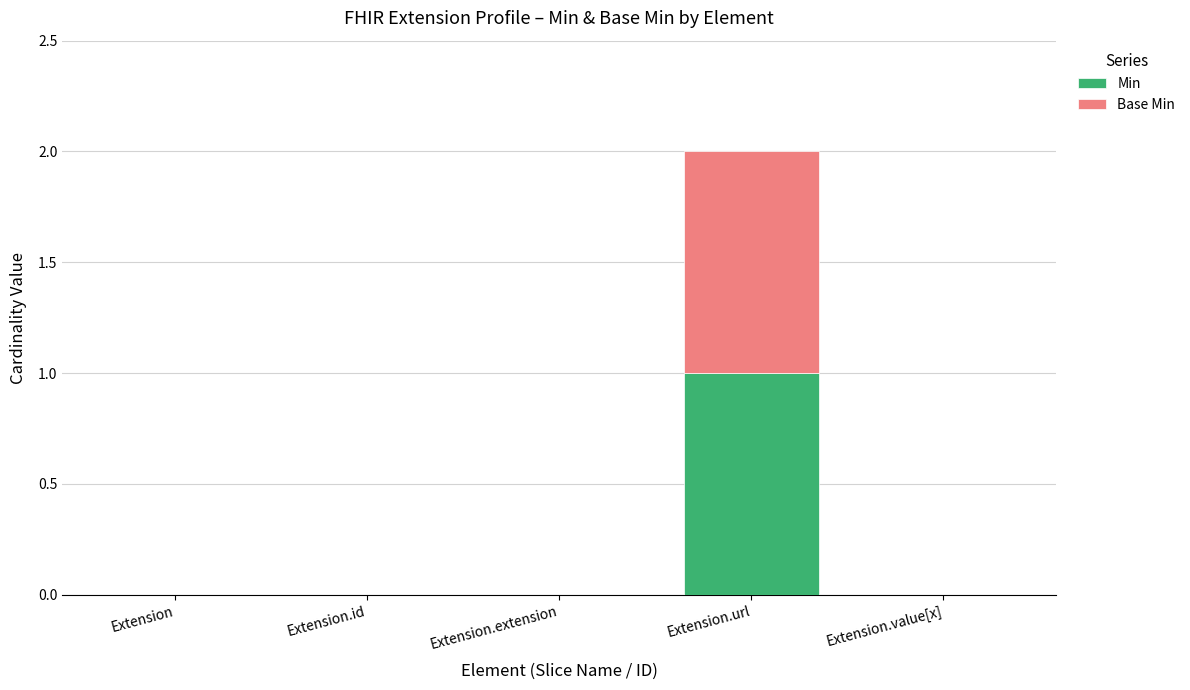

The value of Min at Extension.value[x] is 0. True or false?

True